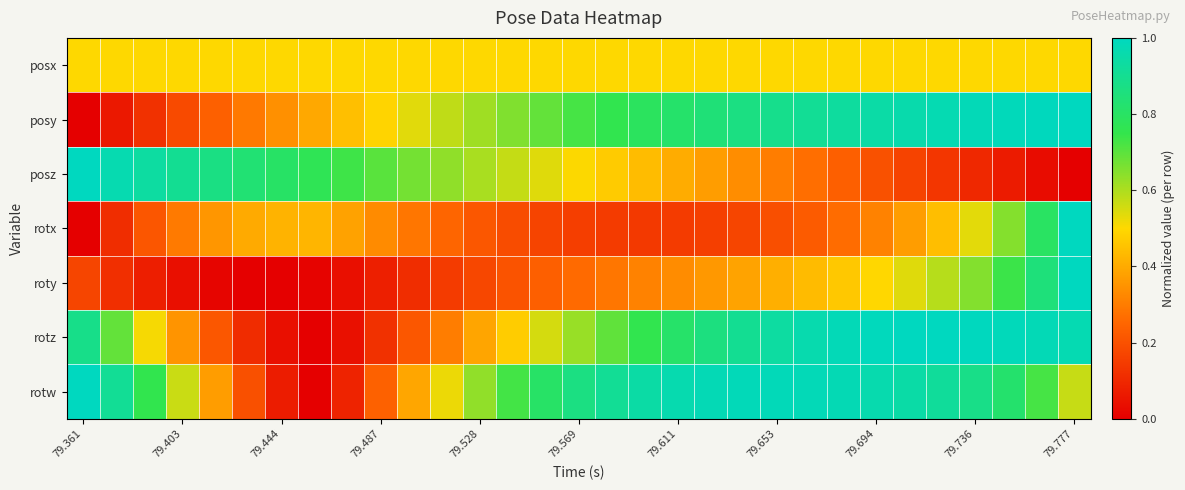

Reading left to right, extract all data points from this chart.

posx: 0.5	0.5	0.5	0.5	0.5	0.5	0.5	0.5	0.5	0.5	0.5	0.5	0.5	0.5	0.5	0.5	0.5	0.5	0.5	0.5	0.5	0.5	0.5	0.5	0.5	0.5	0.5	0.5	0.5	0.5	0.5
posy: 0.0	0.1	0.1	0.2	0.2	0.3	0.3	0.4	0.4	0.5	0.5	0.6	0.6	0.7	0.7	0.7	0.8	0.8	0.8	0.8	0.9	0.9	0.9	0.9	0.9	1.0	1.0	1.0	1.0	1.0	1.0
posz: 1.0	1.0	0.9	0.9	0.9	0.8	0.8	0.8	0.7	0.7	0.7	0.6	0.6	0.6	0.5	0.5	0.5	0.4	0.4	0.4	0.3	0.3	0.3	0.2	0.2	0.2	0.1	0.1	0.1	0.0	0.0
rotx: 0.0	0.1	0.2	0.3	0.4	0.4	0.4	0.4	0.4	0.3	0.3	0.2	0.2	0.2	0.2	0.2	0.1	0.1	0.1	0.2	0.2	0.2	0.2	0.3	0.3	0.4	0.4	0.5	0.6	0.8	1.0
roty: 0.2	0.1	0.1	0.0	0.0	0.0	0.0	0.0	0.0	0.1	0.1	0.1	0.2	0.2	0.2	0.3	0.3	0.3	0.3	0.4	0.4	0.4	0.4	0.5	0.5	0.5	0.6	0.7	0.7	0.8	1.0
rotz: 0.9	0.7	0.5	0.3	0.2	0.1	0.0	0.0	0.0	0.1	0.2	0.3	0.4	0.5	0.6	0.6	0.7	0.8	0.8	0.9	0.9	0.9	1.0	1.0	1.0	1.0	1.0	1.0	1.0	1.0	1.0
rotw: 1.0	0.9	0.8	0.6	0.4	0.2	0.1	0.0	0.1	0.2	0.4	0.5	0.6	0.7	0.8	0.9	0.9	0.9	1.0	1.0	1.0	1.0	1.0	1.0	1.0	0.9	0.9	0.9	0.8	0.7	0.6